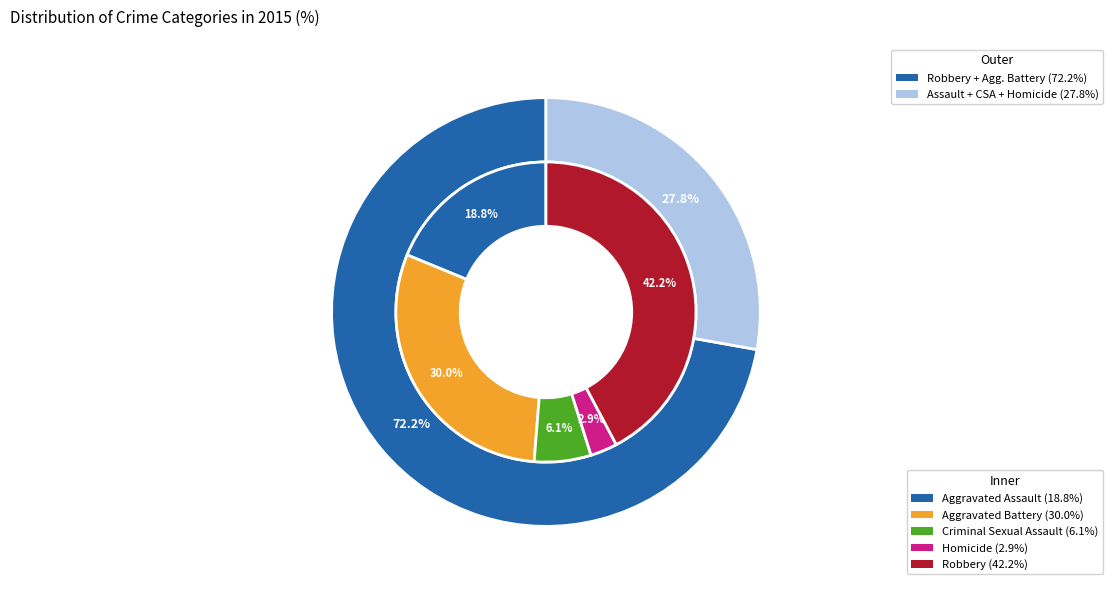

Rank the categories by value from lowest to highest.

Homicide, Criminal Sexual Assault, Aggravated Assault, Aggravated Battery, Robbery